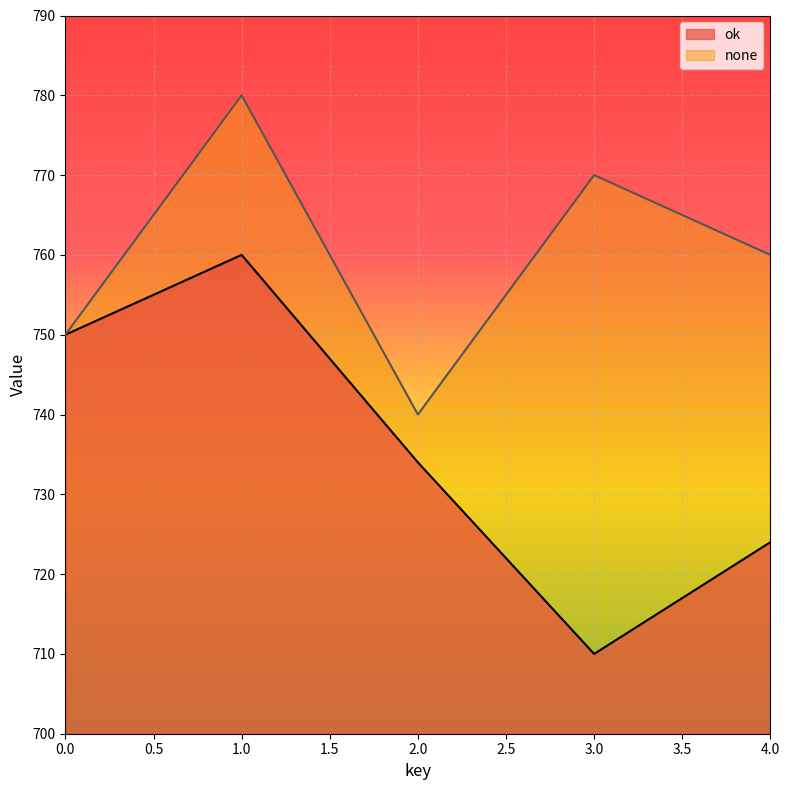

Rank the series by their average value, from highest to lowest.

none, ok